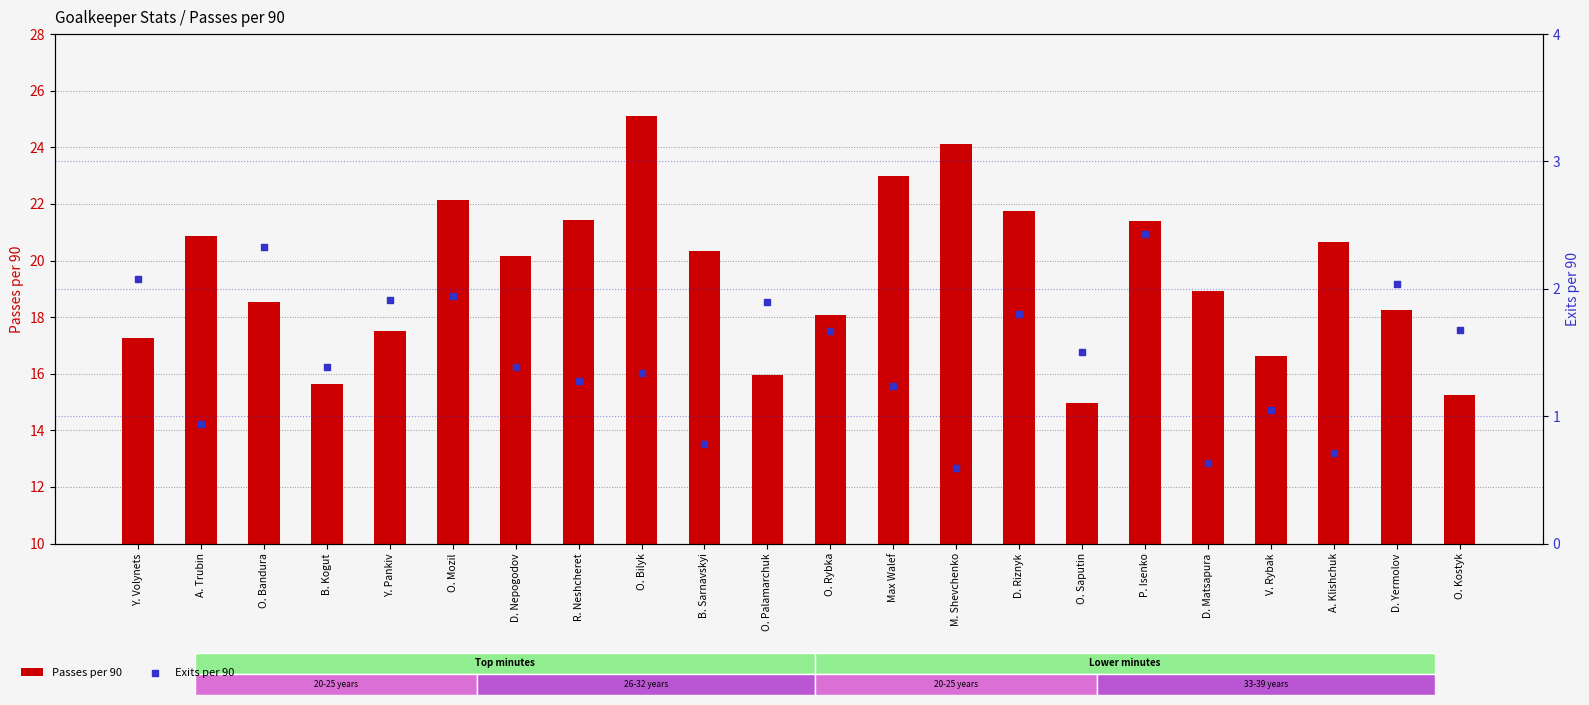

Which series has the largest Y range (max minus min)?

Passes per 90